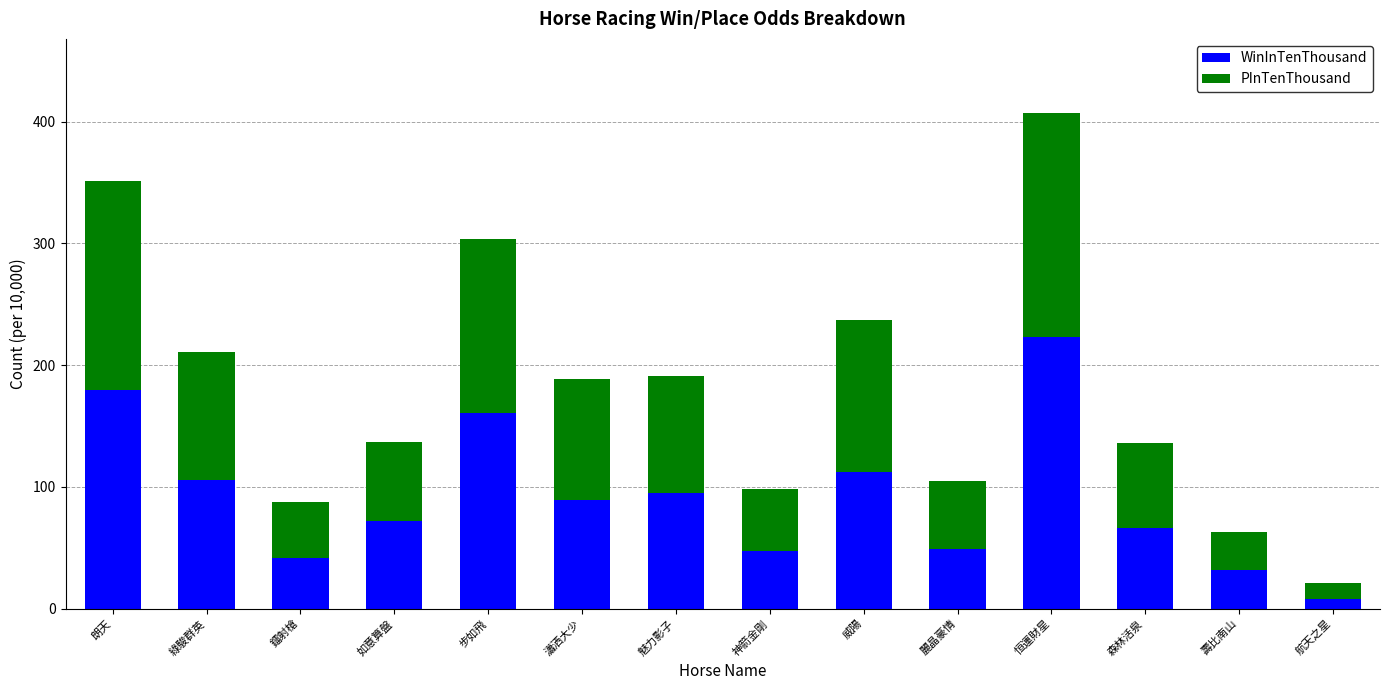

What is the total value across all series at 朗天?

351